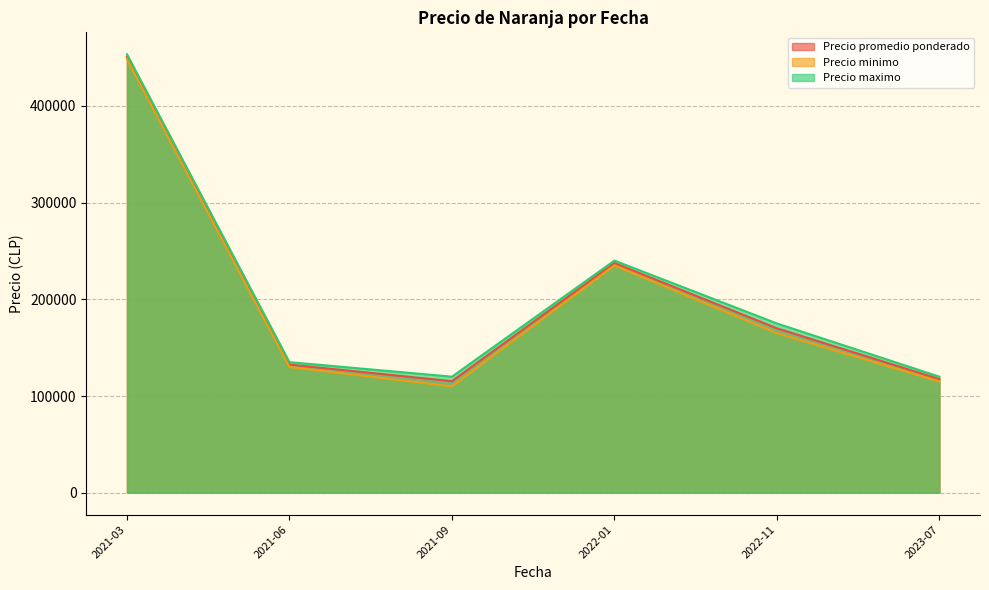

Where does the Precio promedio ponderado series first go above 147500?

2022-01-13